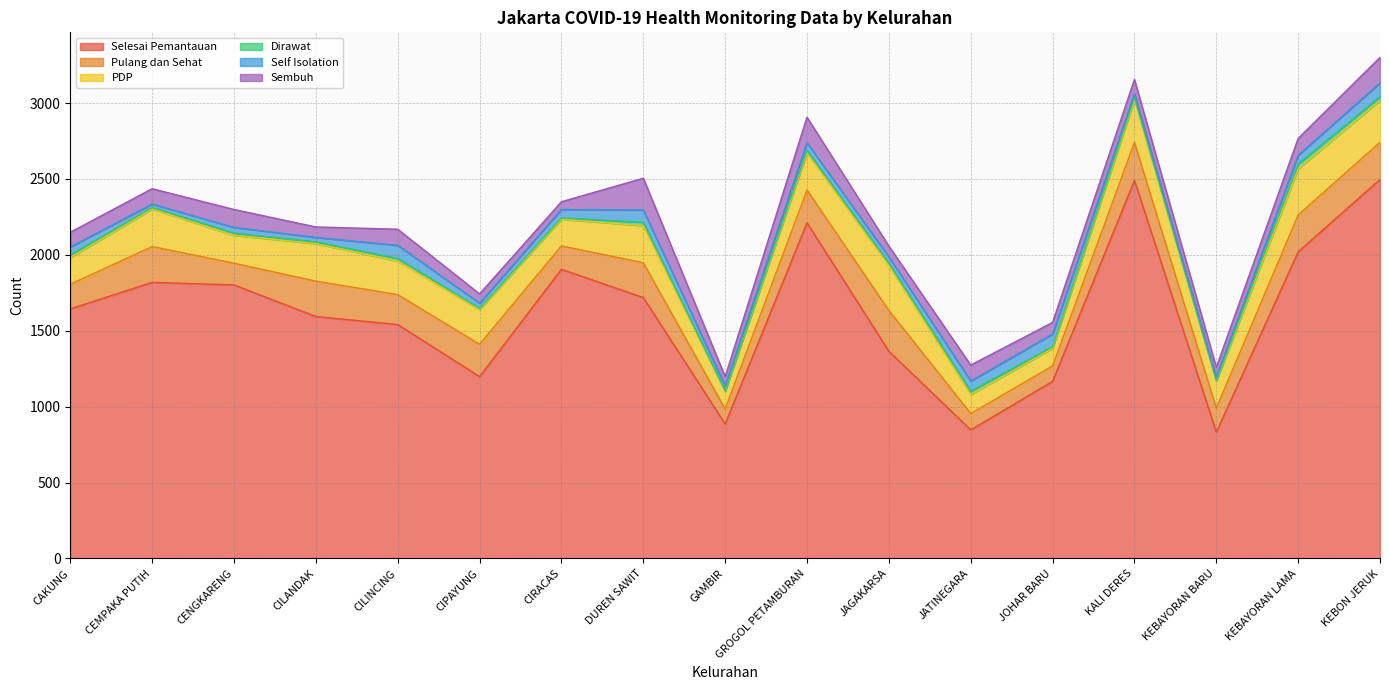

The value of Pulang dan Sehat at CIRACAS is 154. True or false?

True